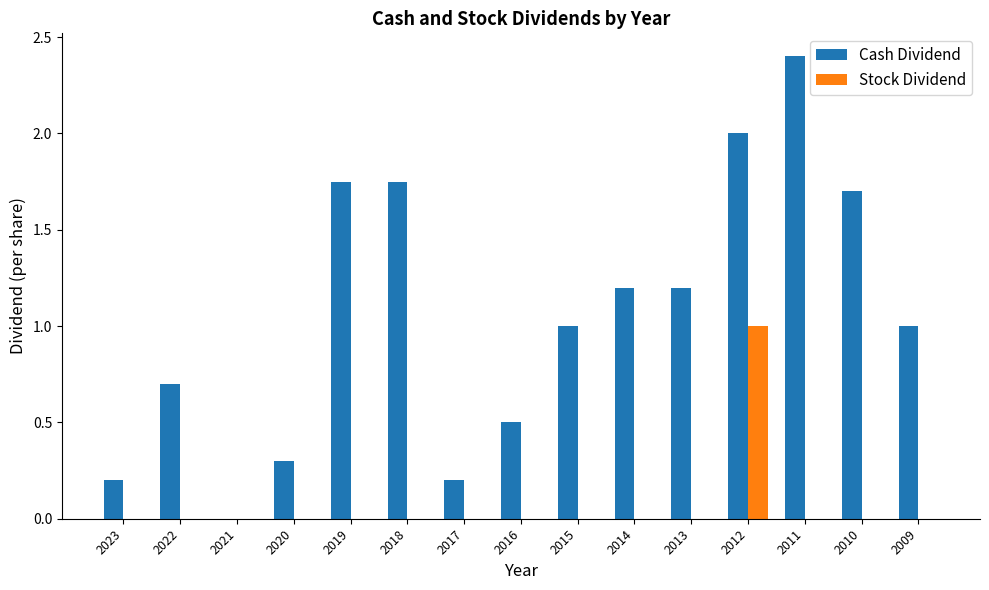

Which series has the largest total across all categories?

Cash Dividend